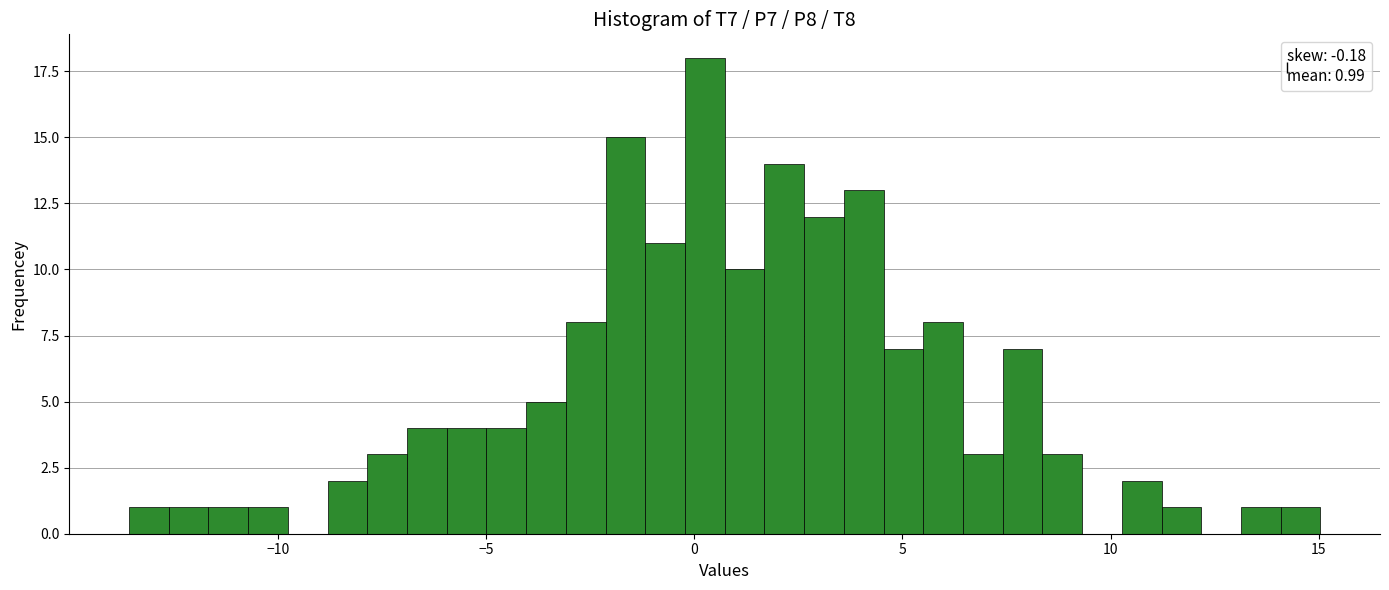

Read against the x-axis, roughly where is the centre of the tallest bar?

0.5